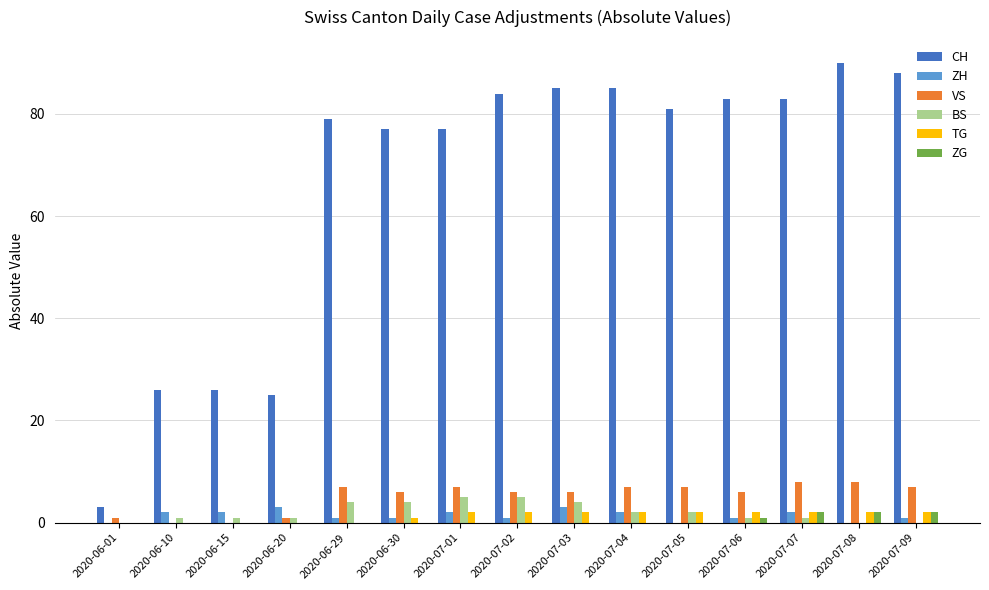

What are all the series names shown in the legend?

CH, ZH, VS, BS, TG, ZG